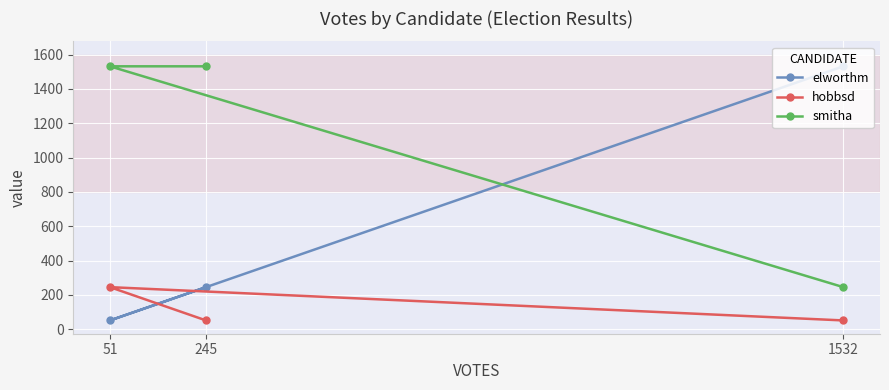

What are all the series names shown in the legend?

elworthm, hobbsd, smitha